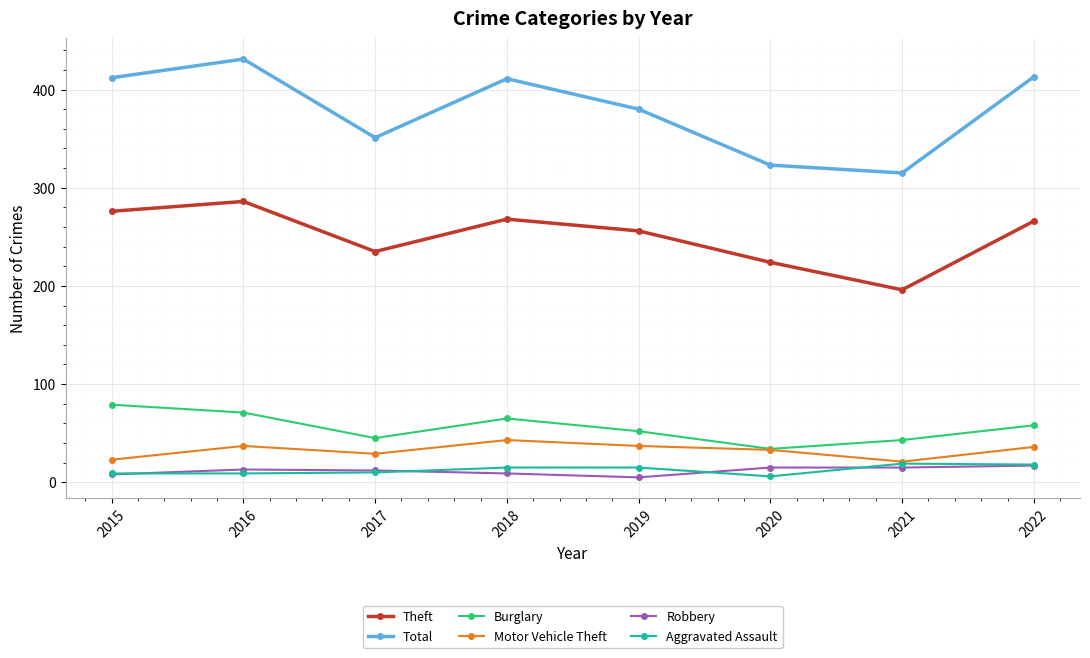

Where does the Theft series first go above 266?

2015